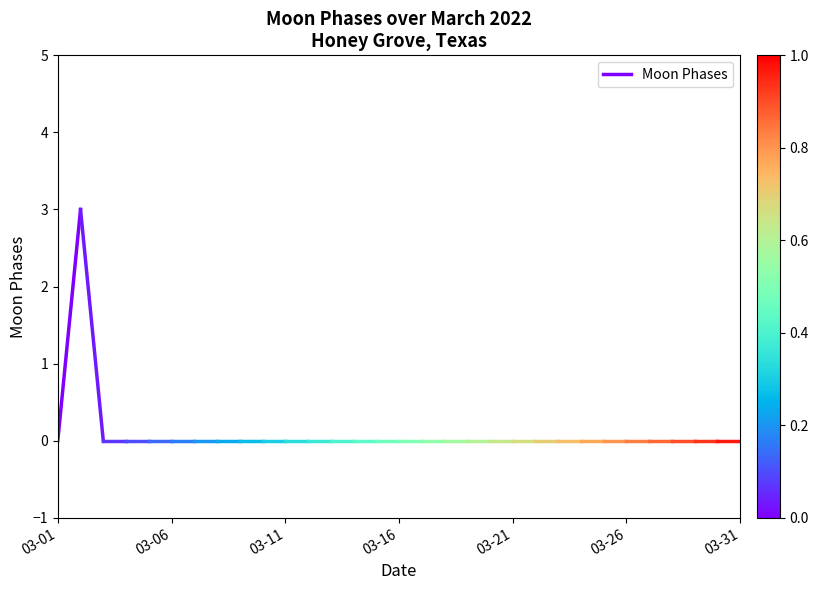

How many series are shown in this chart?

1